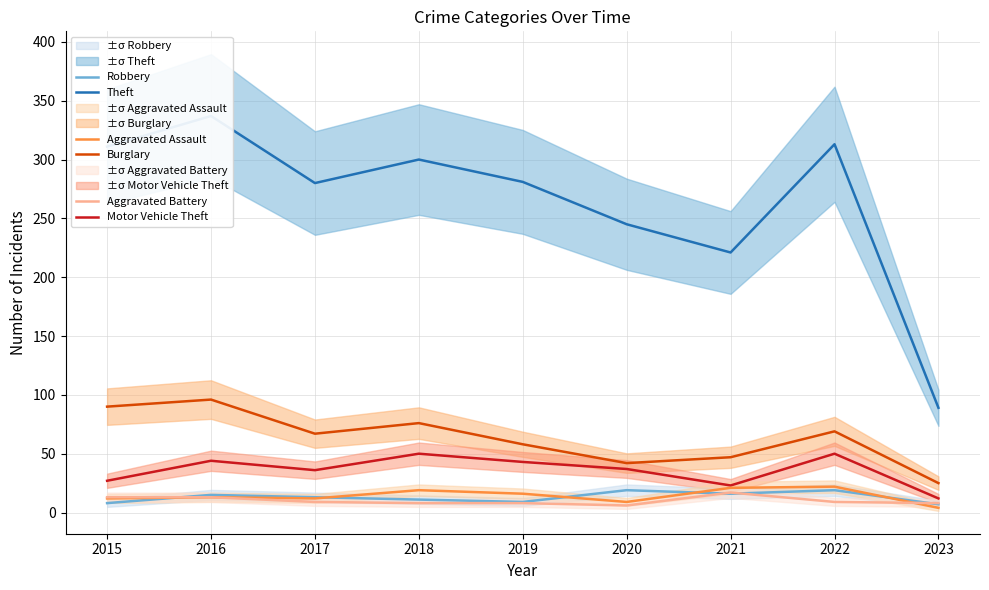

Count the number of data series in this chart.

6